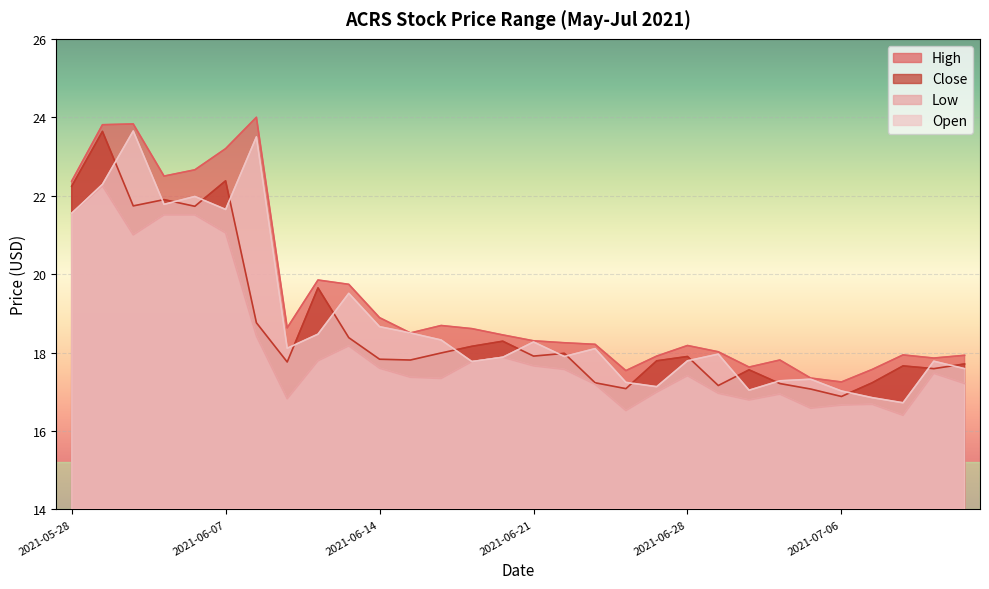

Reading left to right, transcribe all the data shown in this chart.

High: 2021-05-28=22.4	2021-06-01=23.8	2021-06-02=23.8	2021-06-03=22.5	2021-06-04=22.7	2021-06-07=23.2	2021-06-08=24.0	2021-06-09=18.6	2021-06-10=19.9	2021-06-11=19.7	2021-06-14=18.9	2021-06-15=18.5	2021-06-16=18.7	2021-06-17=18.6	2021-06-18=18.4	2021-06-21=18.3	2021-06-22=18.2	2021-06-23=18.2	2021-06-24=17.5	2021-06-25=17.9	2021-06-28=18.2	2021-06-29=18.0	2021-06-30=17.6	2021-07-01=17.8	2021-07-02=17.4	2021-07-06=17.2	2021-07-07=17.6	2021-07-08=17.9	2021-07-09=17.9	2021-07-12=17.9
Close: 2021-05-28=22.2	2021-06-01=23.6	2021-06-02=21.7	2021-06-03=21.9	2021-06-04=21.7	2021-06-07=22.4	2021-06-08=18.8	2021-06-09=17.8	2021-06-10=19.6	2021-06-11=18.4	2021-06-14=17.8	2021-06-15=17.8	2021-06-16=18.0	2021-06-17=18.2	2021-06-18=18.3	2021-06-21=17.9	2021-06-22=18.0	2021-06-23=17.2	2021-06-24=17.1	2021-06-25=17.8	2021-06-28=17.9	2021-06-29=17.2	2021-06-30=17.6	2021-07-01=17.2	2021-07-02=17.1	2021-07-06=16.9	2021-07-07=17.2	2021-07-08=17.7	2021-07-09=17.6	2021-07-12=17.7
Low: 2021-05-28=21.6	2021-06-01=22.2	2021-06-02=21.0	2021-06-03=21.5	2021-06-04=21.5	2021-06-07=21.1	2021-06-08=18.4	2021-06-09=16.8	2021-06-10=17.8	2021-06-11=18.2	2021-06-14=17.6	2021-06-15=17.4	2021-06-16=17.3	2021-06-17=17.8	2021-06-18=17.9	2021-06-21=17.7	2021-06-22=17.6	2021-06-23=17.2	2021-06-24=16.5	2021-06-25=17.0	2021-06-28=17.4	2021-06-29=17.0	2021-06-30=16.8	2021-07-01=16.9	2021-07-02=16.6	2021-07-06=16.7	2021-07-07=16.7	2021-07-08=16.4	2021-07-09=17.5	2021-07-12=17.2
Open: 2021-05-28=21.6	2021-06-01=22.3	2021-06-02=23.6	2021-06-03=21.8	2021-06-04=22.0	2021-06-07=21.6	2021-06-08=23.5	2021-06-09=18.1	2021-06-10=18.5	2021-06-11=19.5	2021-06-14=18.7	2021-06-15=18.5	2021-06-16=18.3	2021-06-17=17.8	2021-06-18=17.9	2021-06-21=18.3	2021-06-22=17.9	2021-06-23=18.1	2021-06-24=17.2	2021-06-25=17.1	2021-06-28=17.8	2021-06-29=18.0	2021-06-30=17.0	2021-07-01=17.3	2021-07-02=17.3	2021-07-06=17.0	2021-07-07=16.9	2021-07-08=16.7	2021-07-09=17.8	2021-07-12=17.6